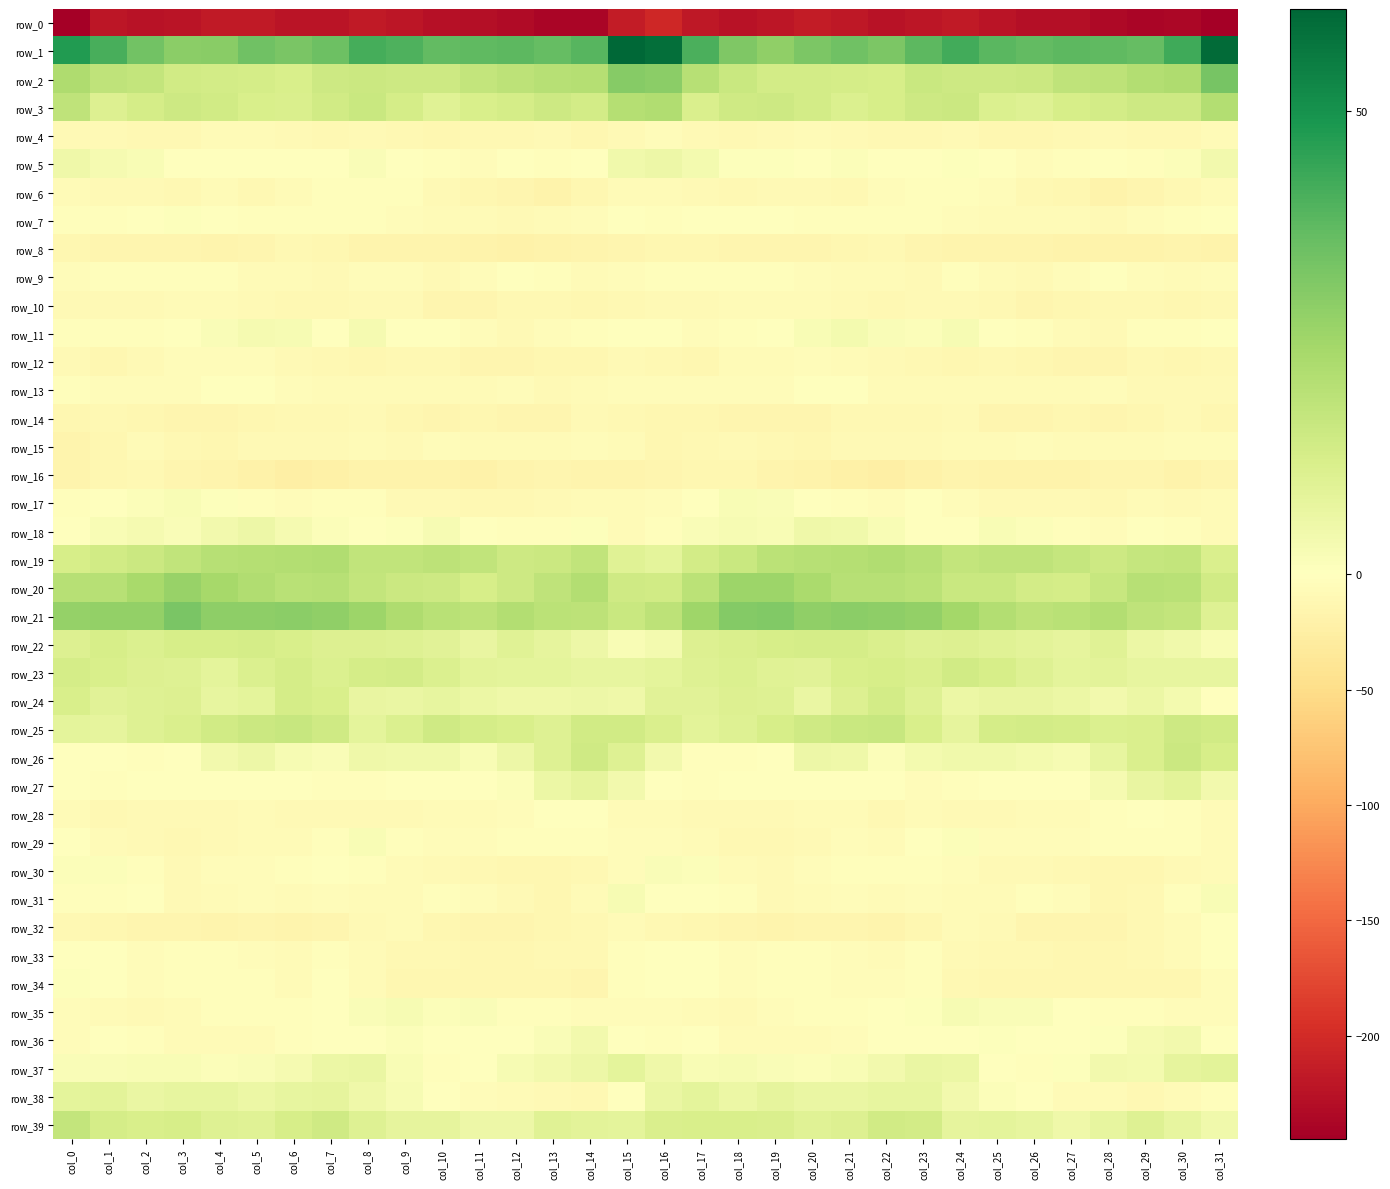

What is the greatest value displayed?

61.1